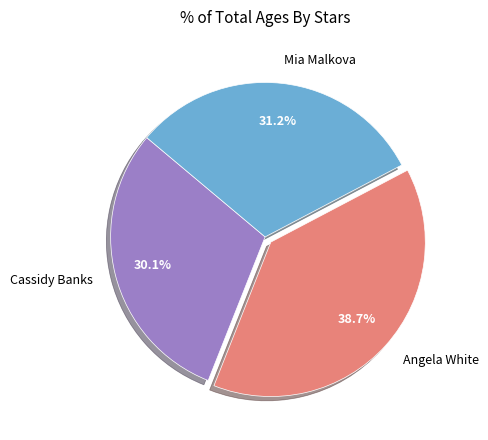

To the nearest percent, what is the difference between the largest and smallest slice percentages?

9%